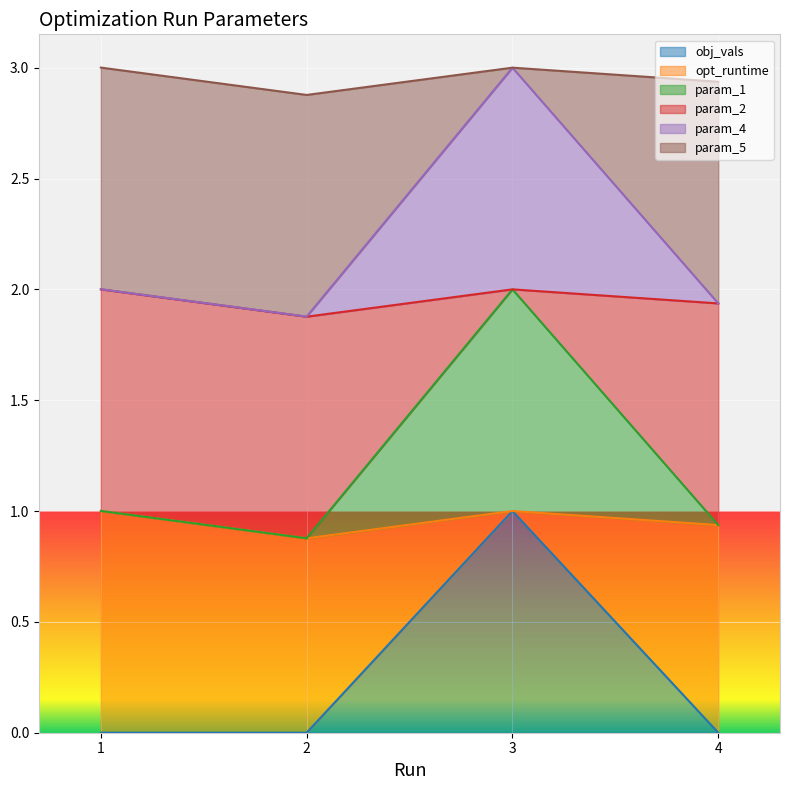

The param_2 series shows 1.9 at 4. True or false?

True